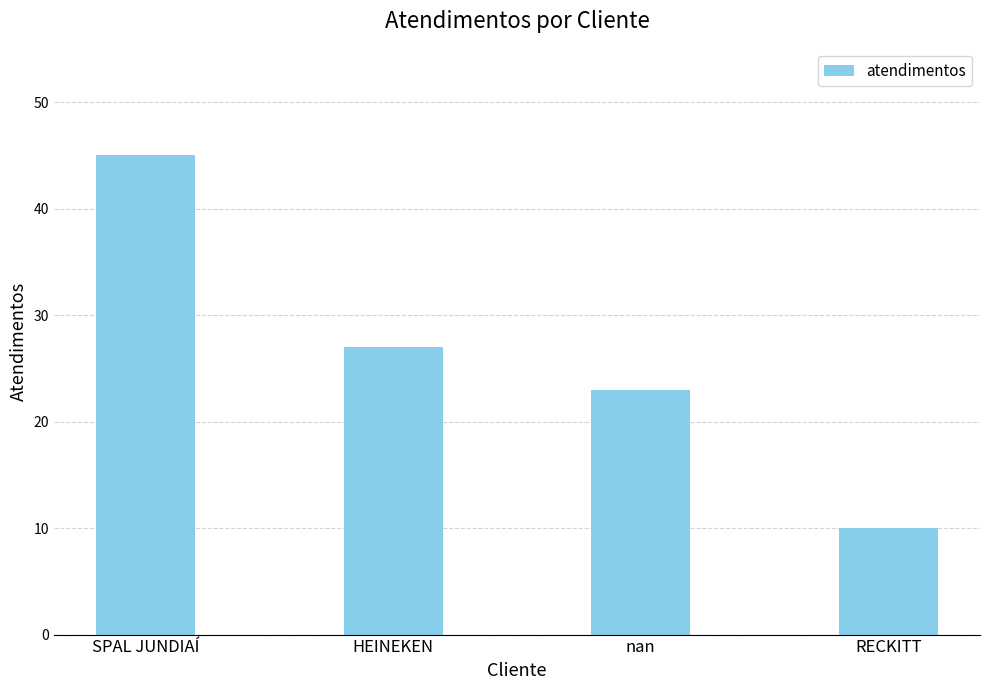

What is the value of the 4th bar from the left?

10